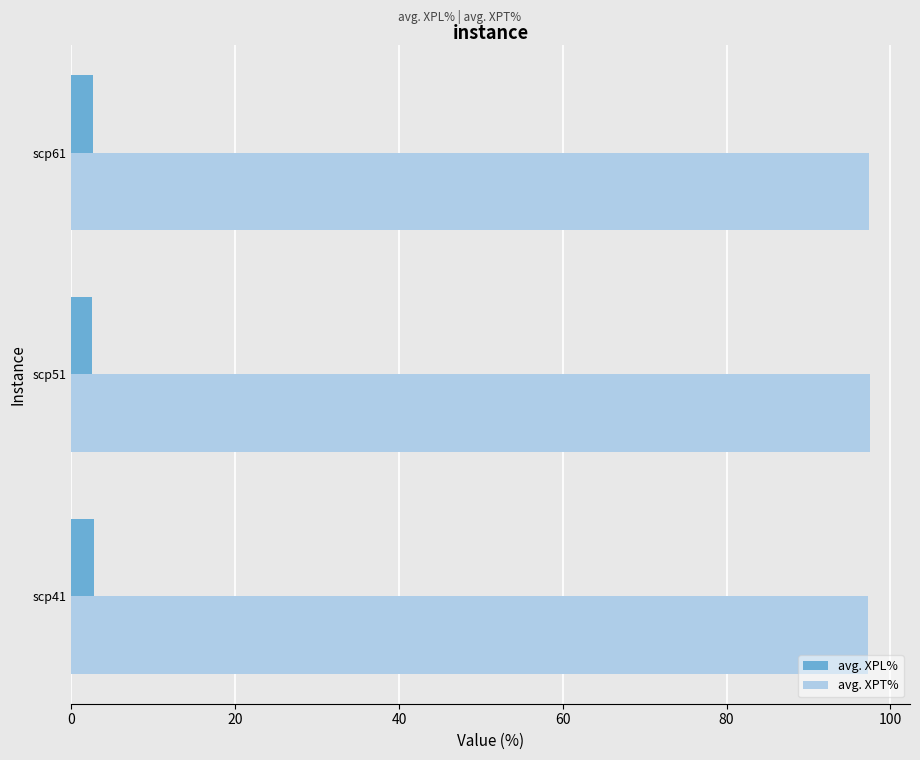

Rank the series by their average value, from lowest to highest.

avg. XPL%, avg. XPT%